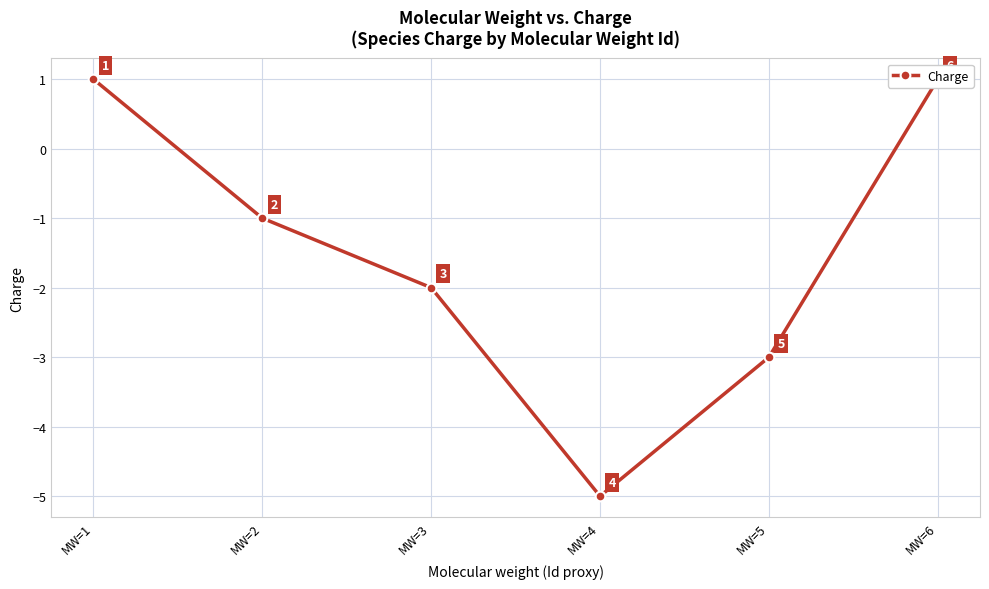

Is it true that the value at MW=4 is -9?

False